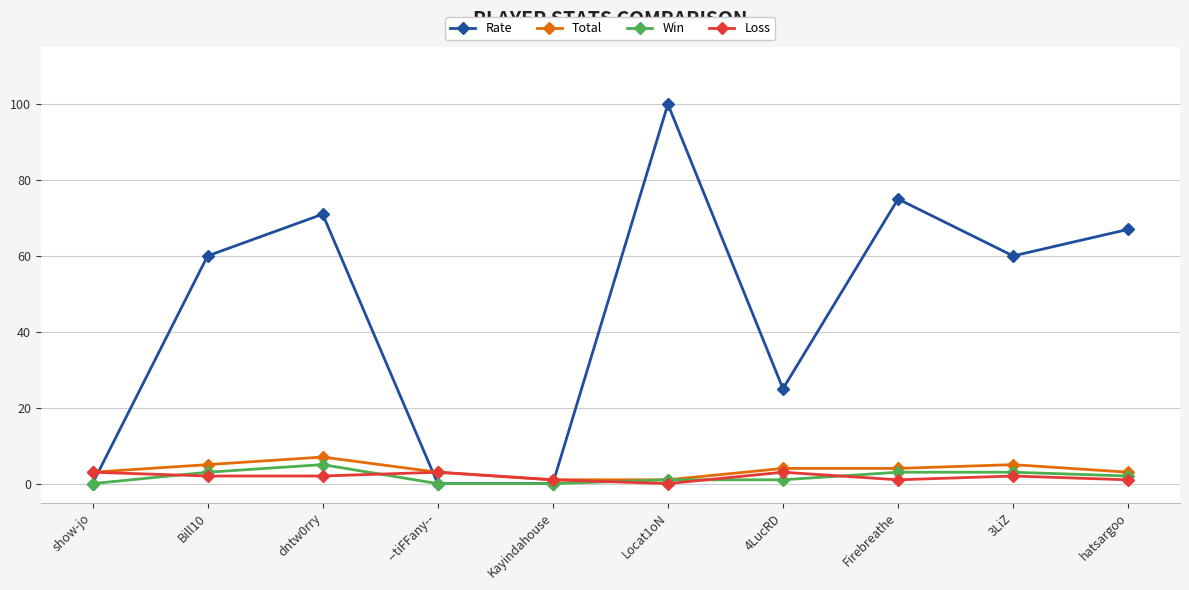

What is the difference between the Win values at 3LiZ and hatsargoo?

1